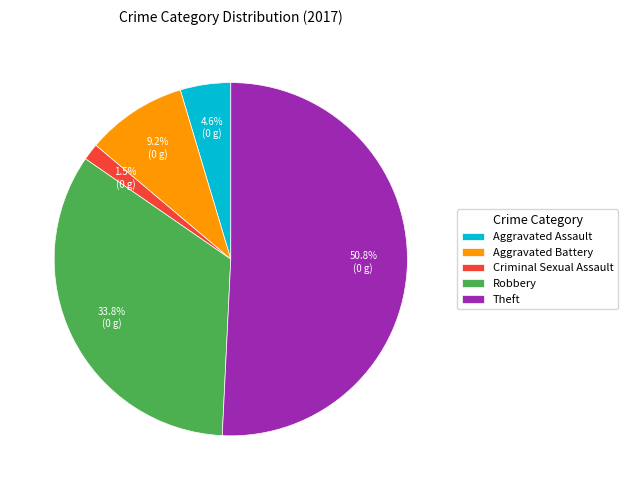

Combined, do Aggravated Battery and Criminal Sexual Assault account for over 50%?

No